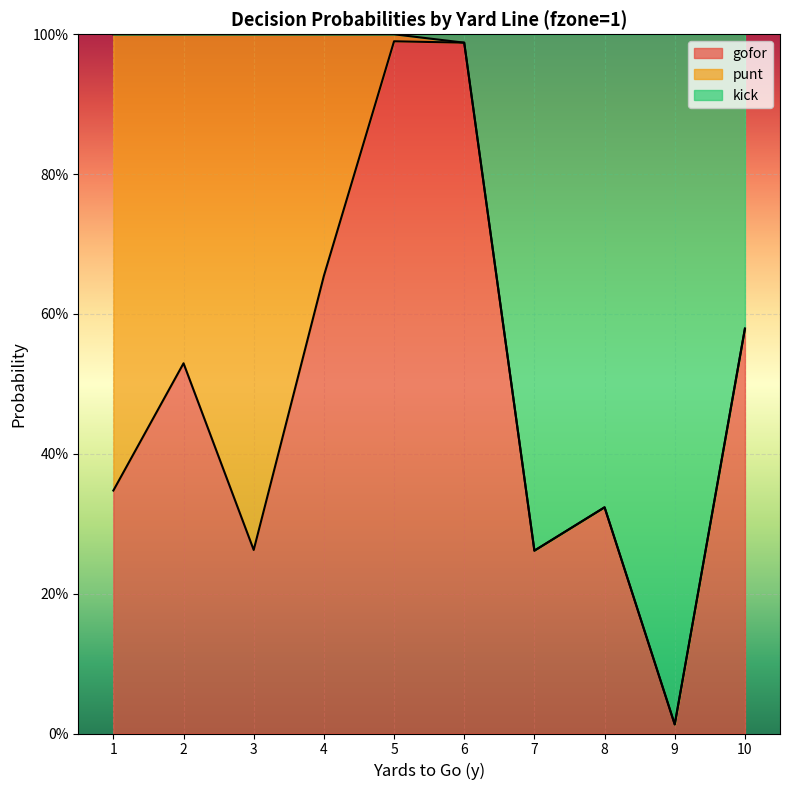

Which series has the largest range (max minus min)?

kick